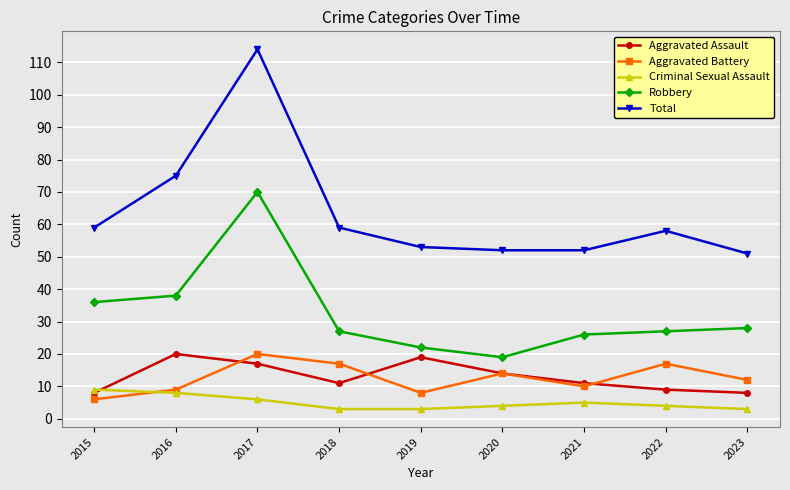

Is the value of Criminal Sexual Assault at 2021 greater than the value of Robbery at 2023?

No